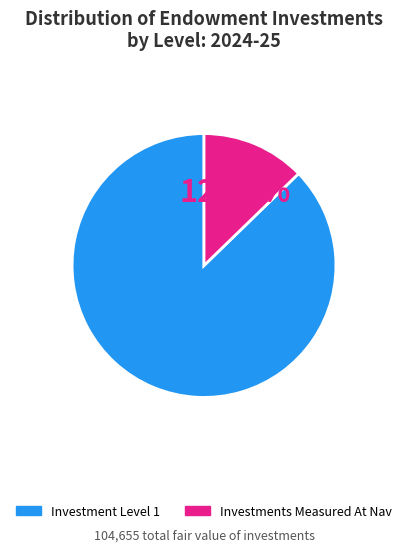

Does any single category account for the majority?

Yes